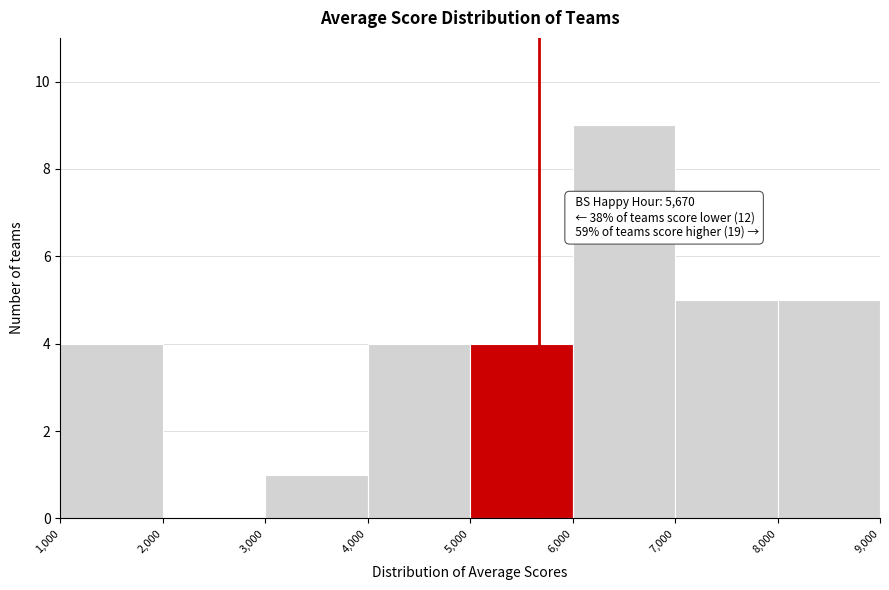

Which range on the x-axis has the tallest bar?

6,000 to 7,000